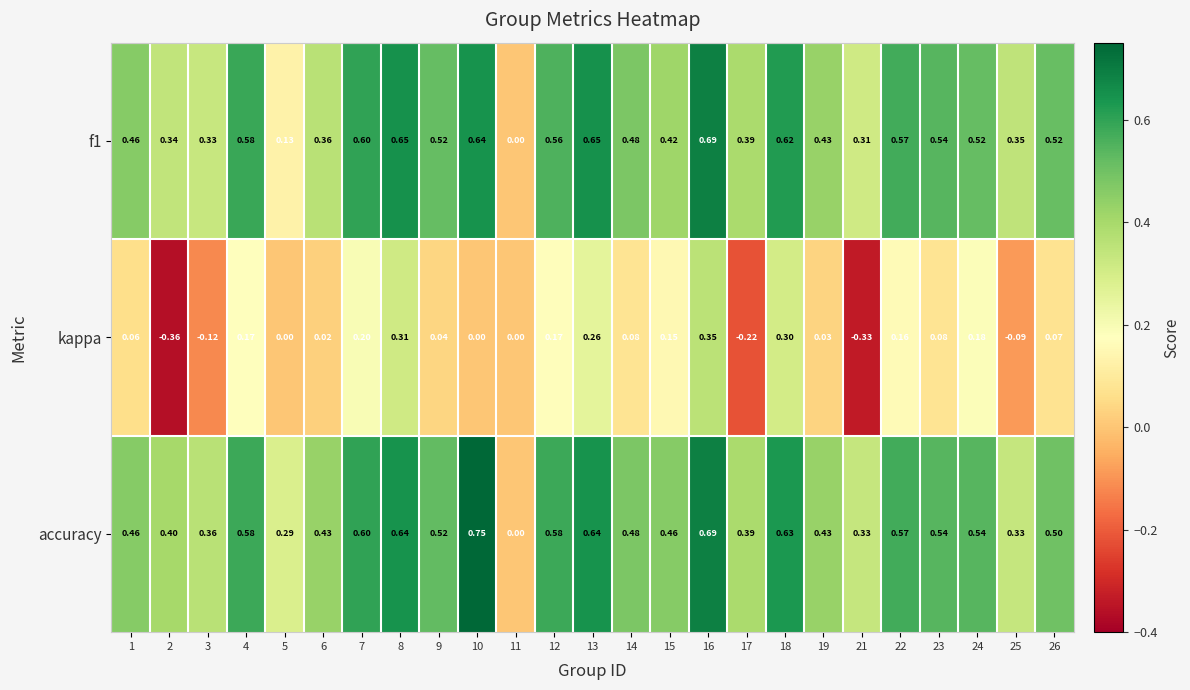

Which series changed the most between 16 and 25?

kappa